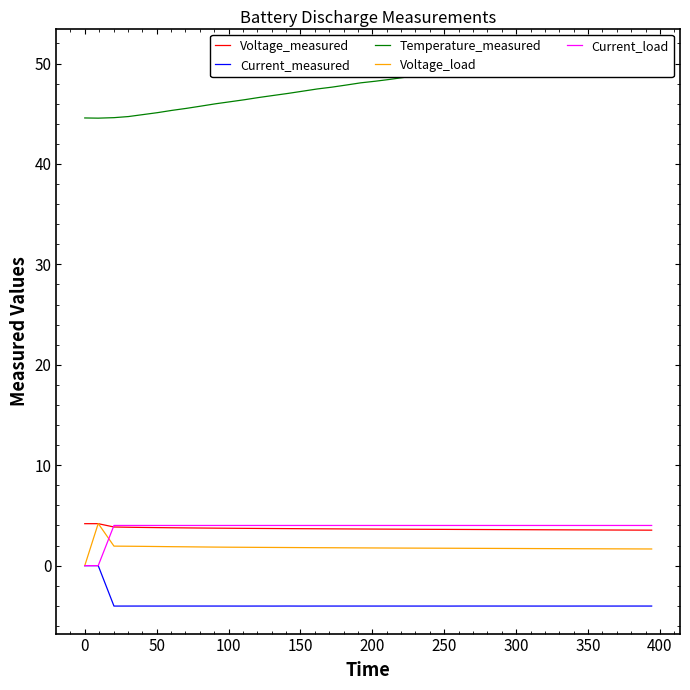

True or false: Voltage_measured and Current_measured intersect in this chart.

False